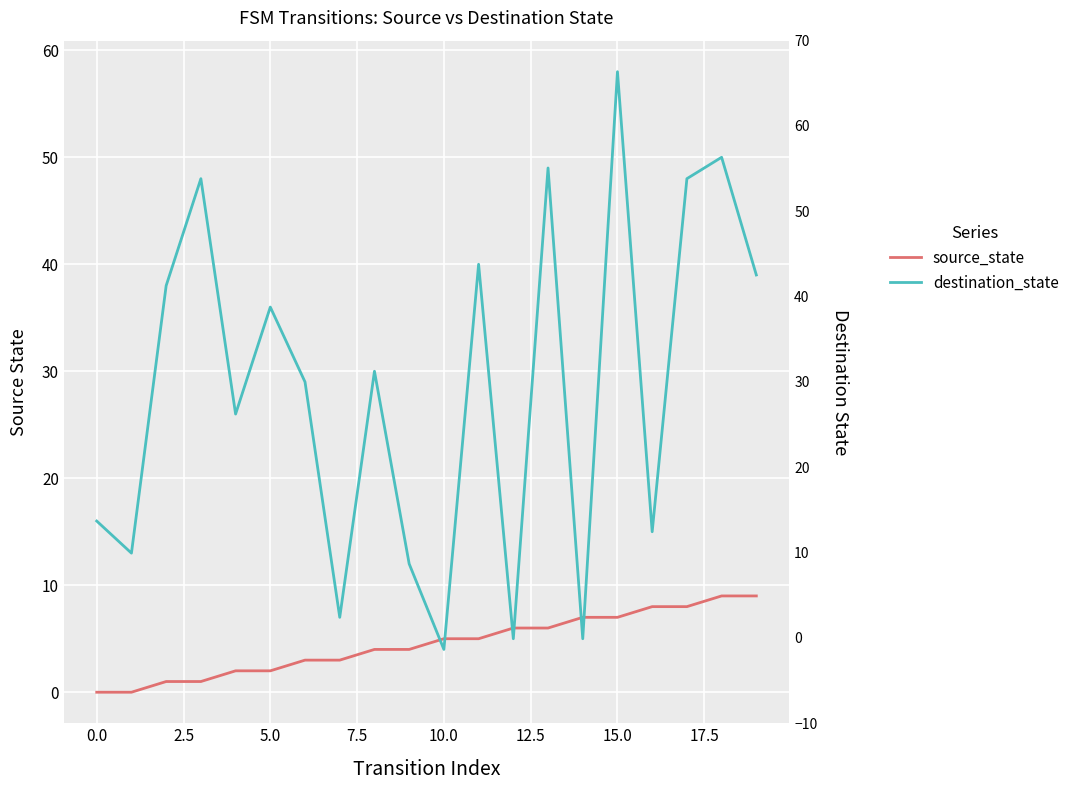

Read the source_state value at 10.

5